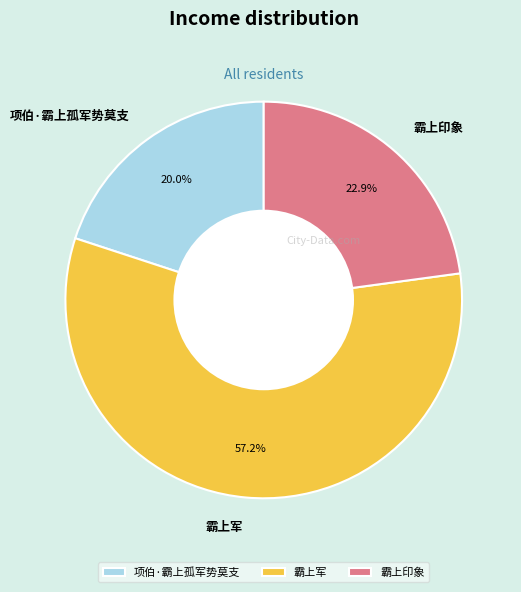

What percentage is the 项伯·霸上孤军势莫支 slice, to the nearest percent?

20%